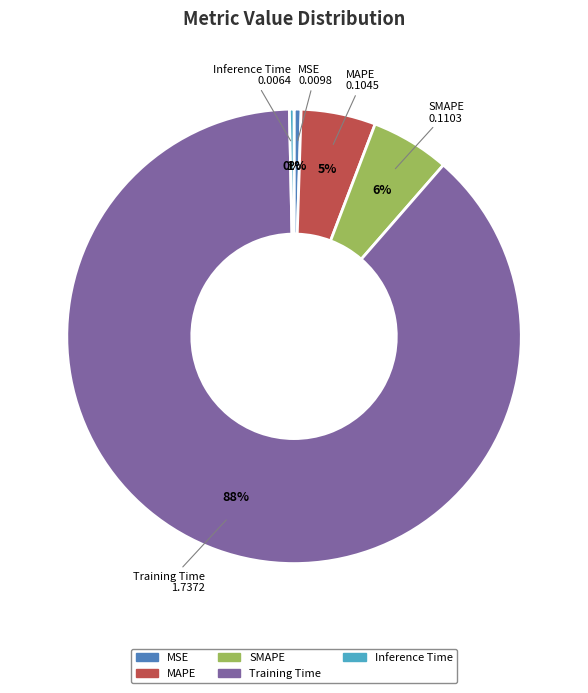

How many segments does this pie chart have?

5